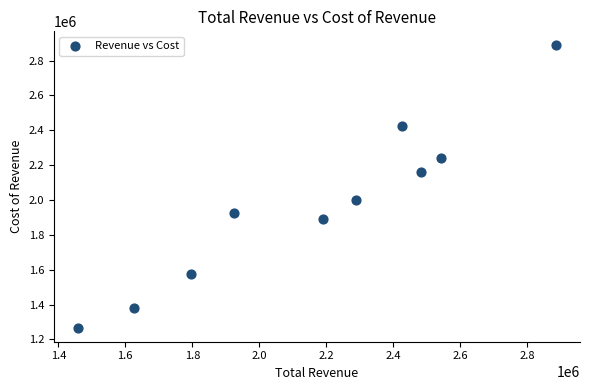

What is the range of X values (max minus min)?

1428700